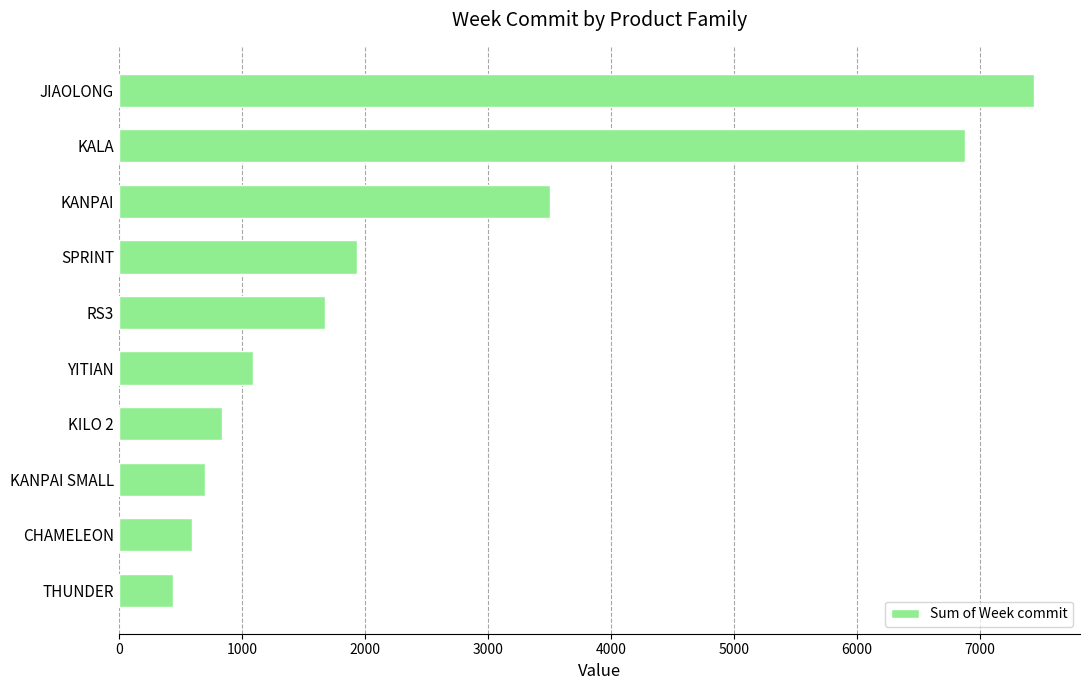

Count the number of categories in the chart.

10